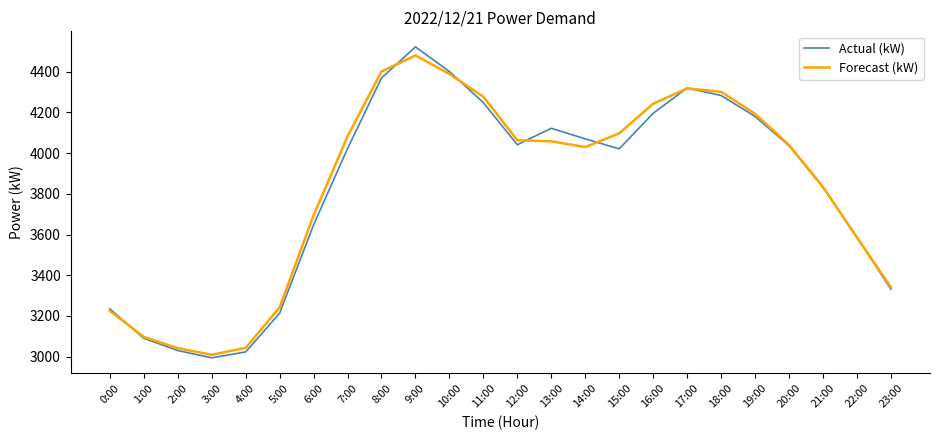

Which category has the lowest value in the Actual (kW) series?

3:00